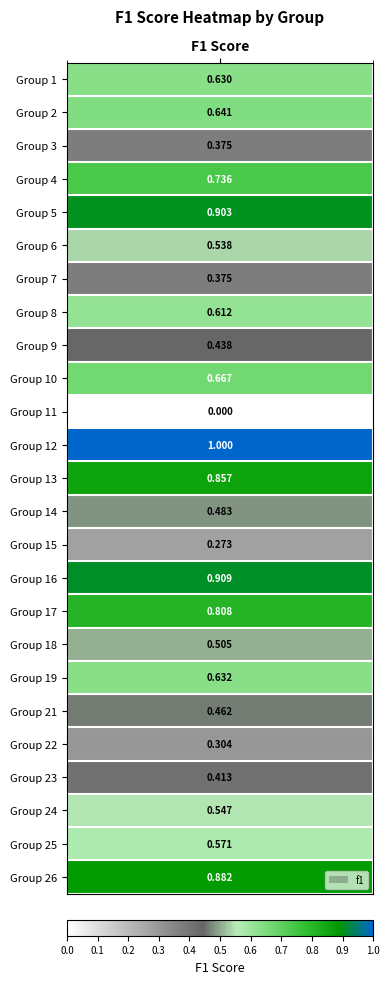

Reading left to right, what are all the values shown in this chart?

0.6	0.6	0.4	0.7	0.9	0.5	0.4	0.6	0.4	0.7	0.0	1.0	0.9	0.5	0.3	0.9	0.8	0.5	0.6	0.5	0.3	0.4	0.5	0.6	0.9